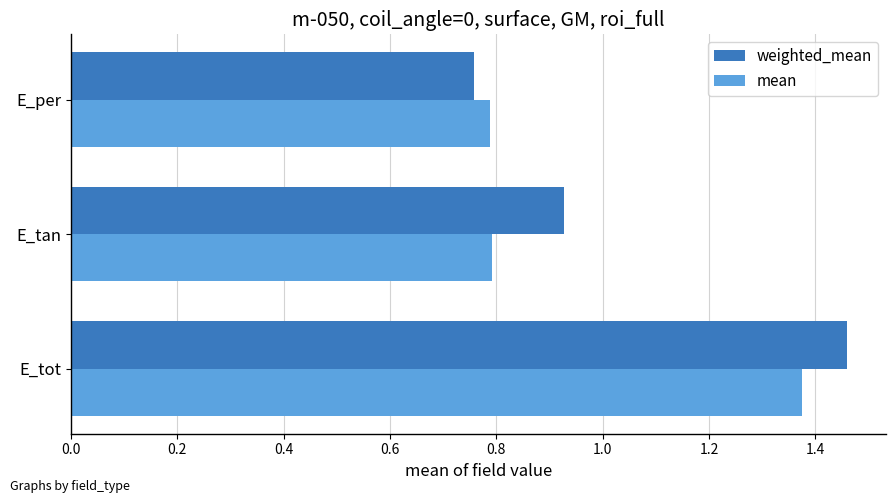

What is the sum of all weighted_mean values?

3.1